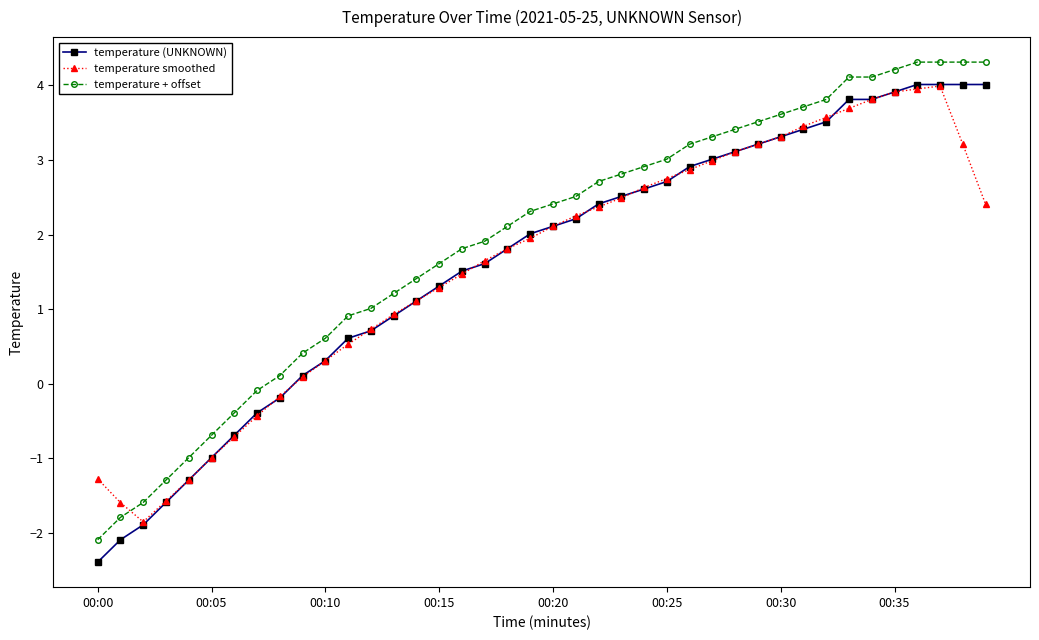

True or false: temperature + offset and temperature (UNKNOWN) cross at least once.

False